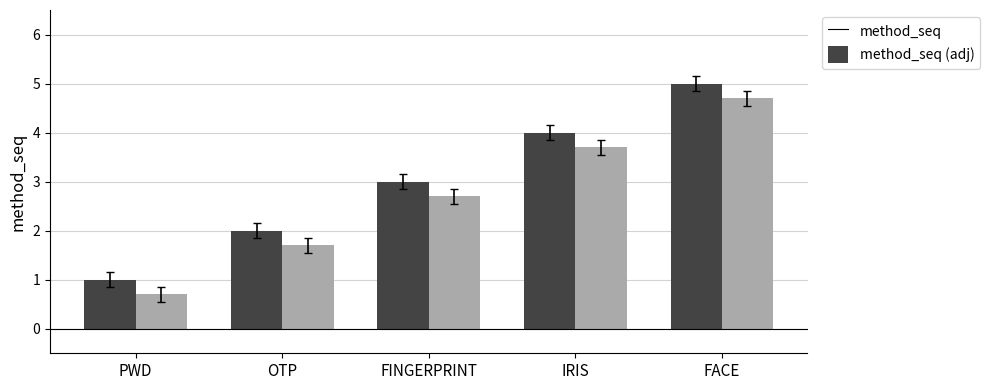

Reading left to right, list all the values displayed in this chart.

method_seq: 1.0	2.0	3.0	4.0	5.0
method_seq (adj): 0.7	1.7	2.7	3.7	4.7